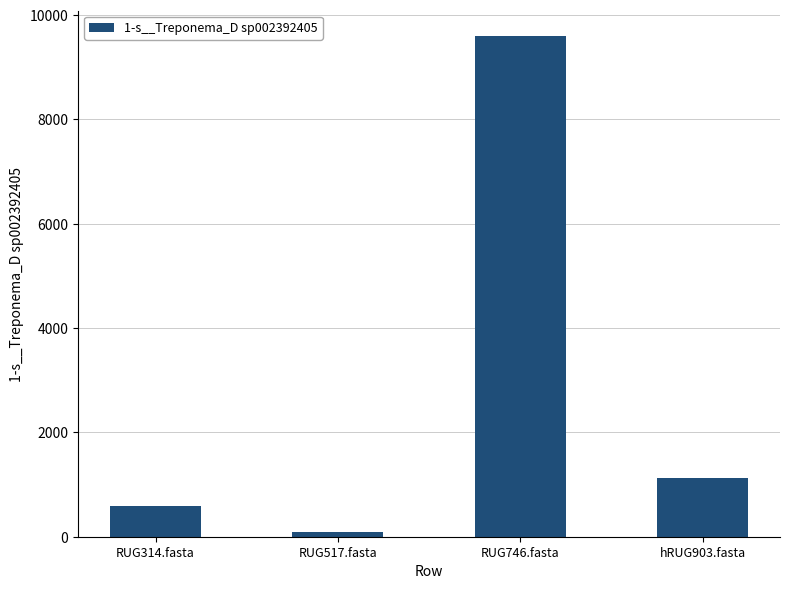

How many bars are there in total?

4